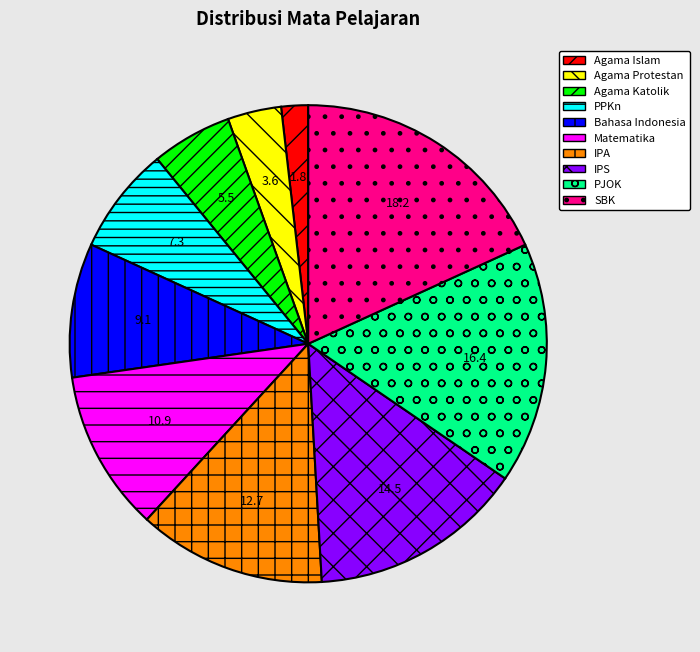

Which category has the smallest portion of the pie?

Agama Islam